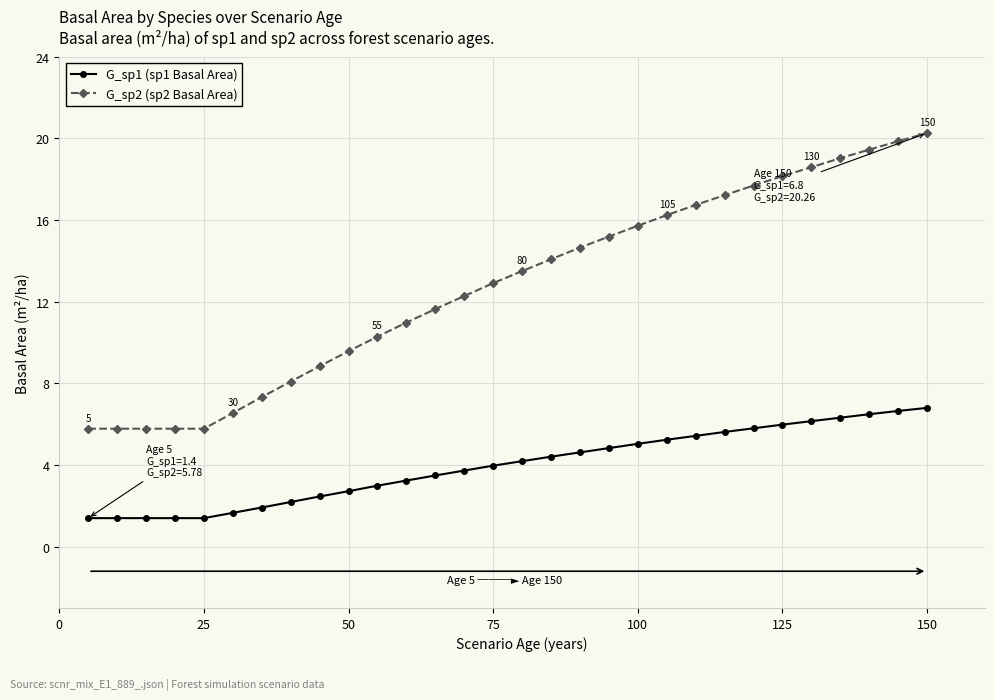

Which series has the largest range (max minus min)?

G_sp2 (sp2 Basal Area)